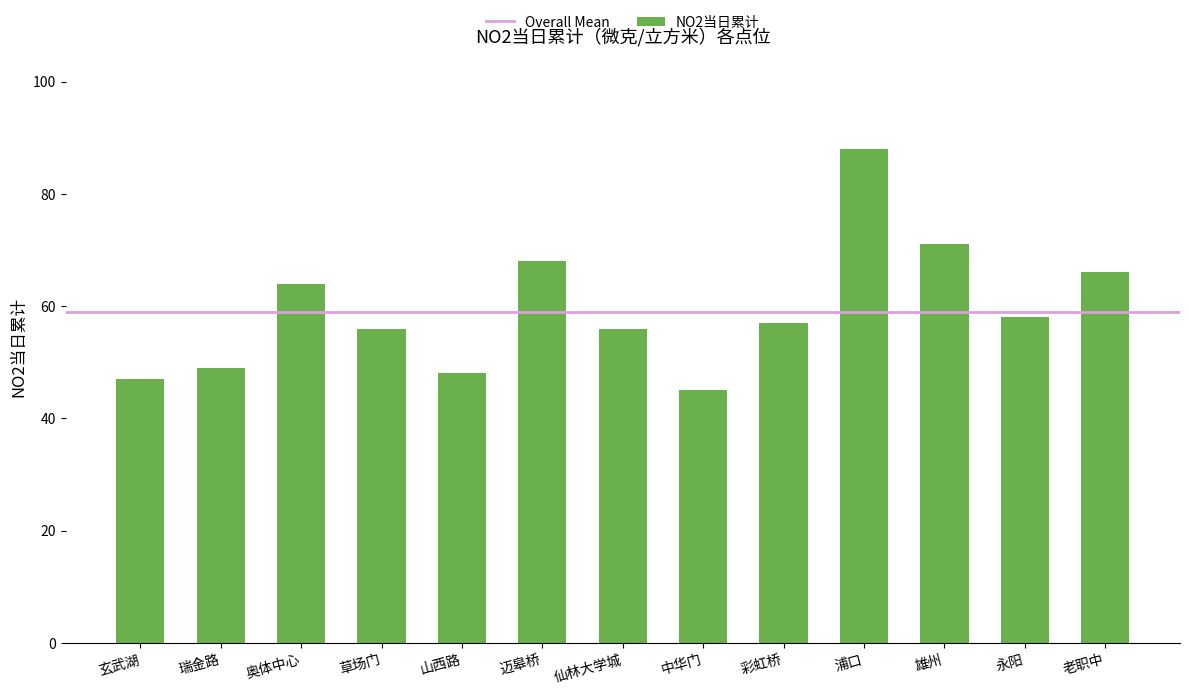

Reading left to right, extract all data points from this chart.

47	49	64	56	48	68	56	45	57	88	71	58	66